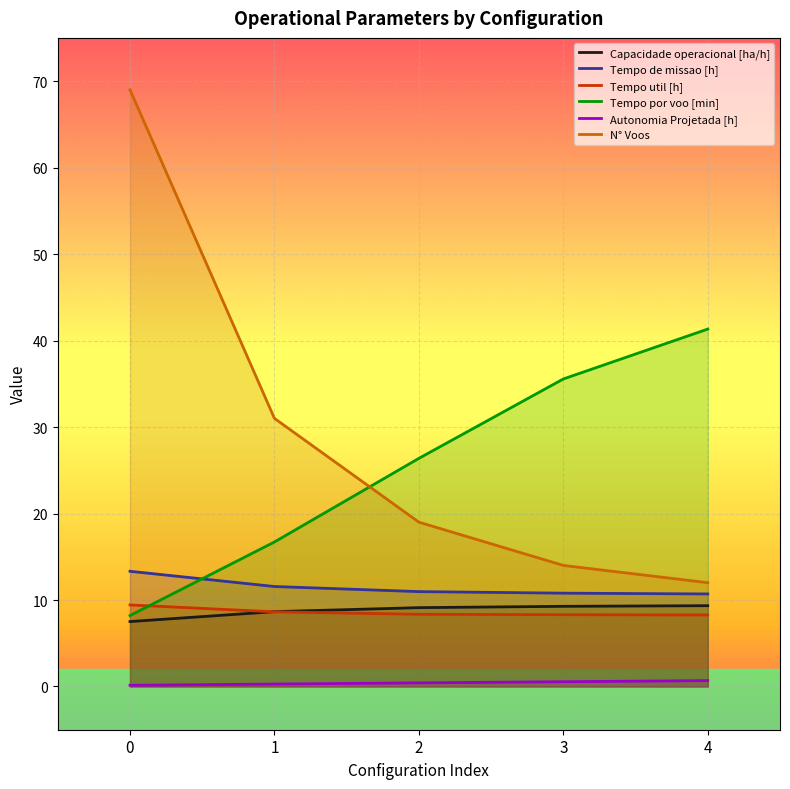

Rank the series by their maximum value, from lowest to highest.

Autonomia Projetada [h], Capacidade operacional [ha/h], Tempo util [h], Tempo de missao [h], Tempo por voo [min], N° Voos